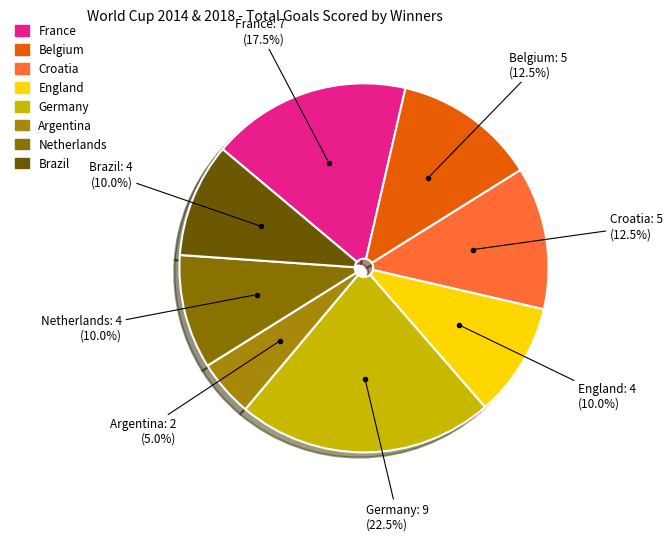

How many slices are in this pie chart?

8